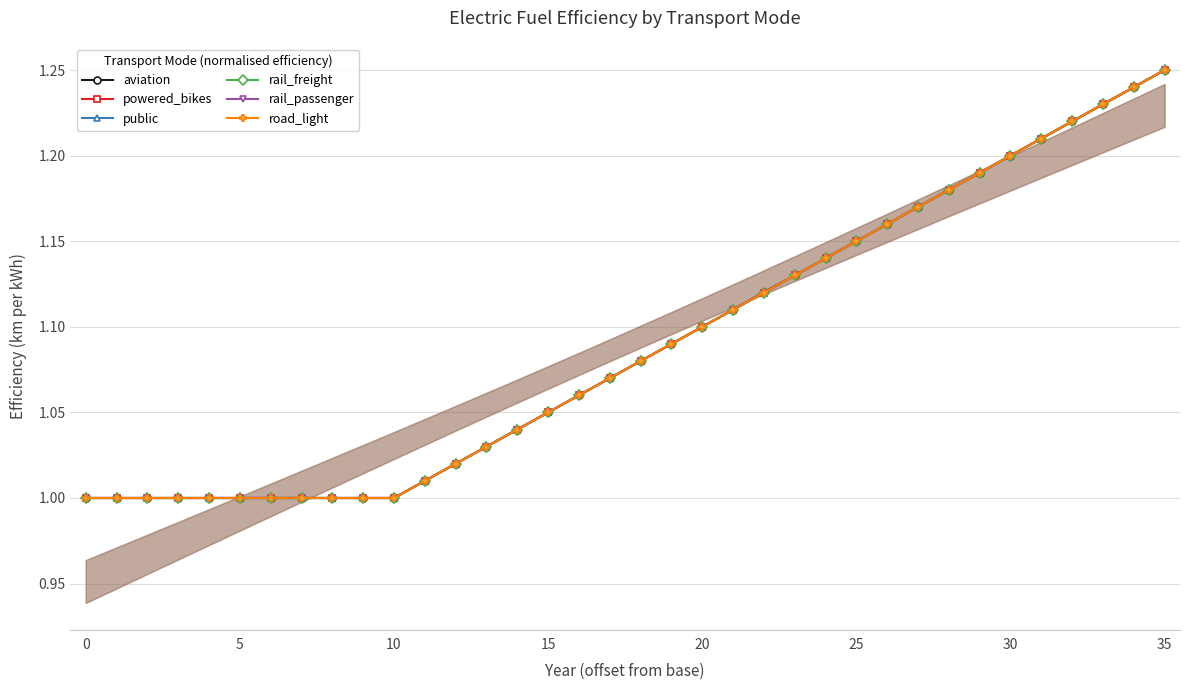

How many series are shown in this chart?

6